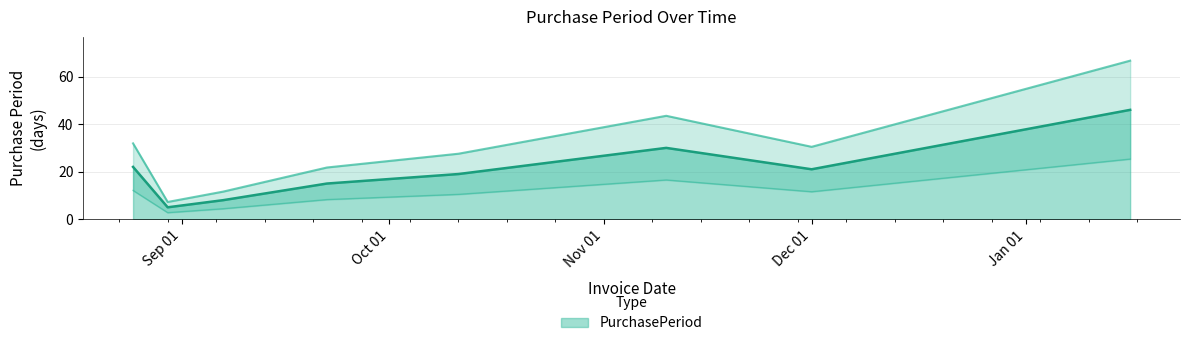

How many series are shown in this chart?

1